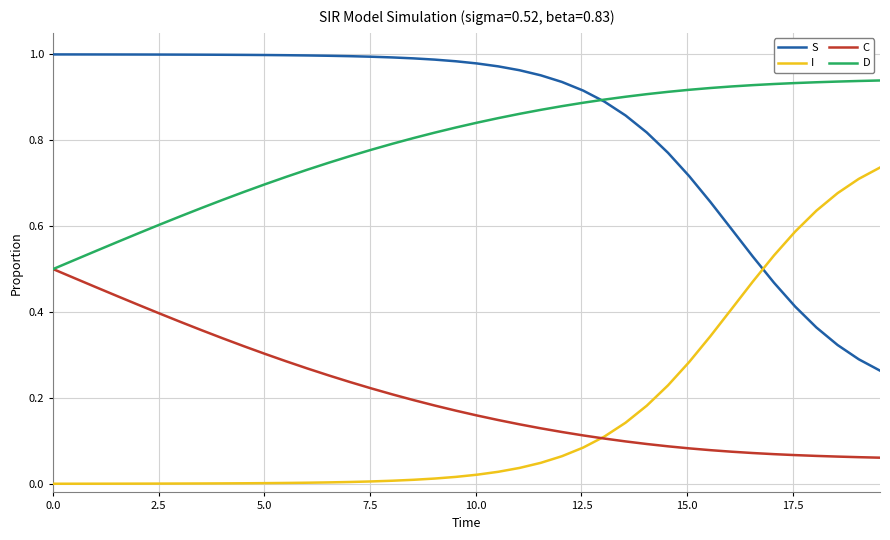

True or false: S and C intersect in this chart.

False